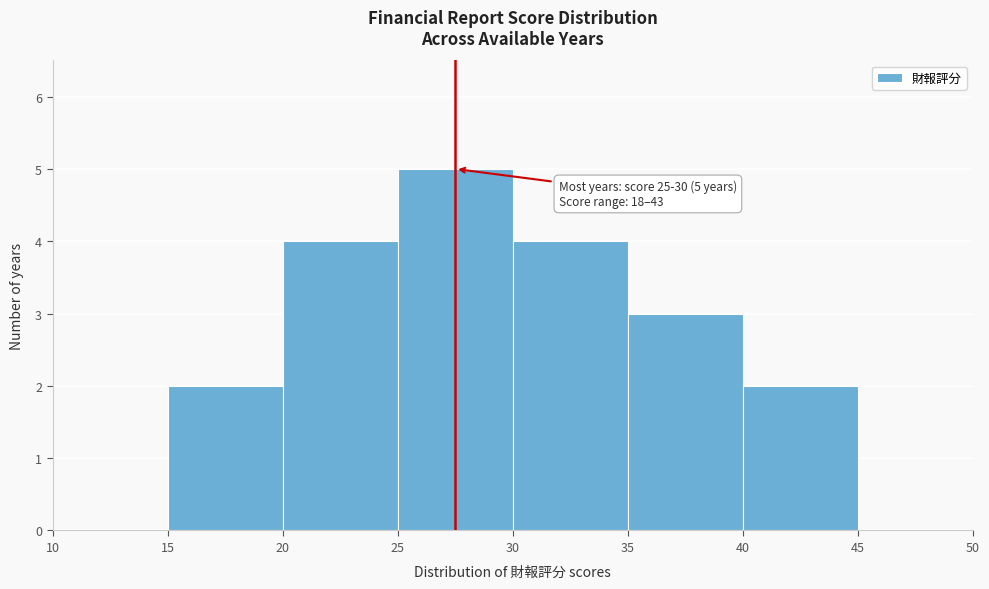

Over which range of the x-axis is the bar tallest?

25 to 30